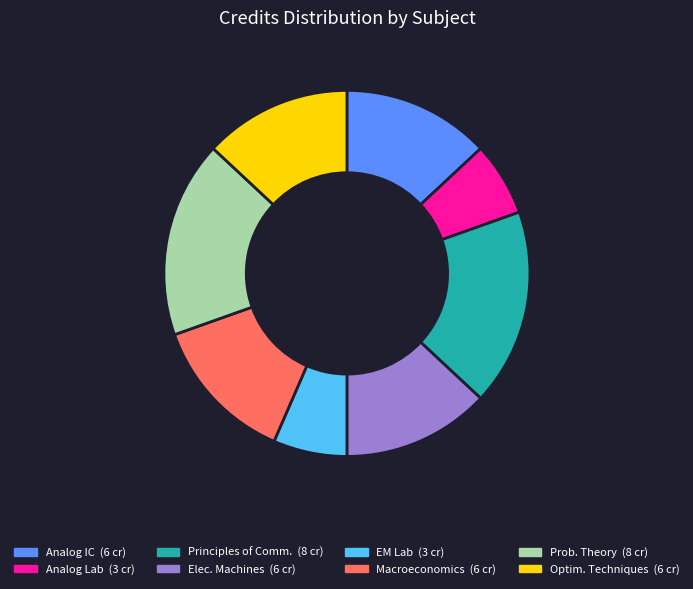

How many segments does this pie chart have?

8